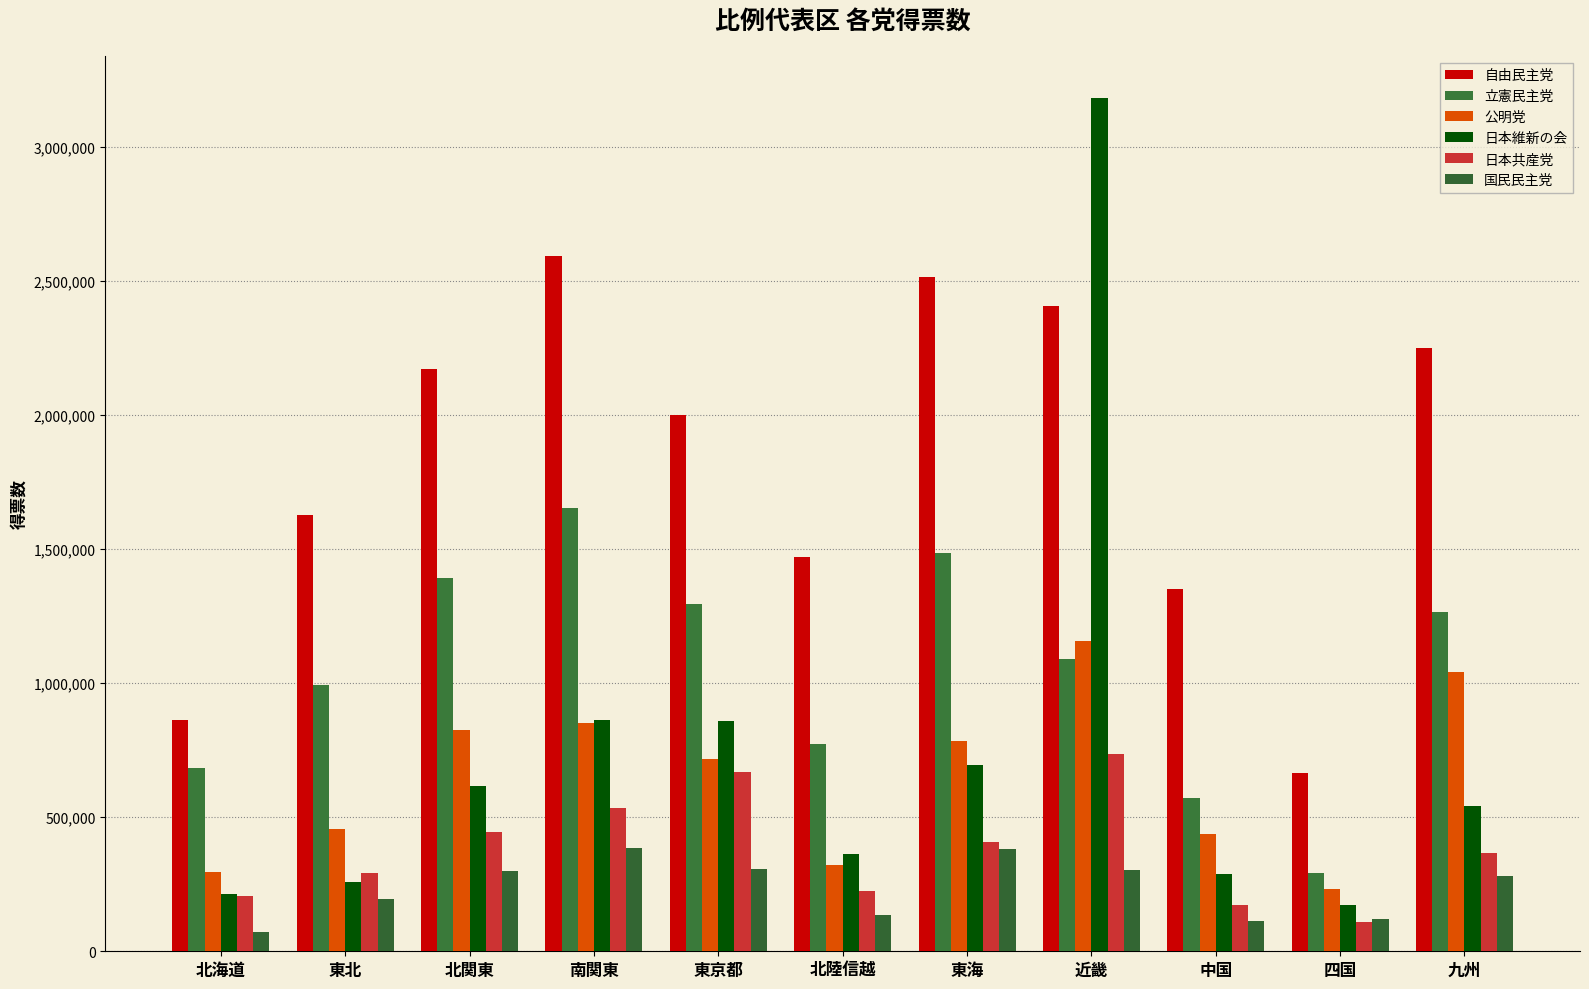

Which label corresponds to the largest value in the chart?

近畿